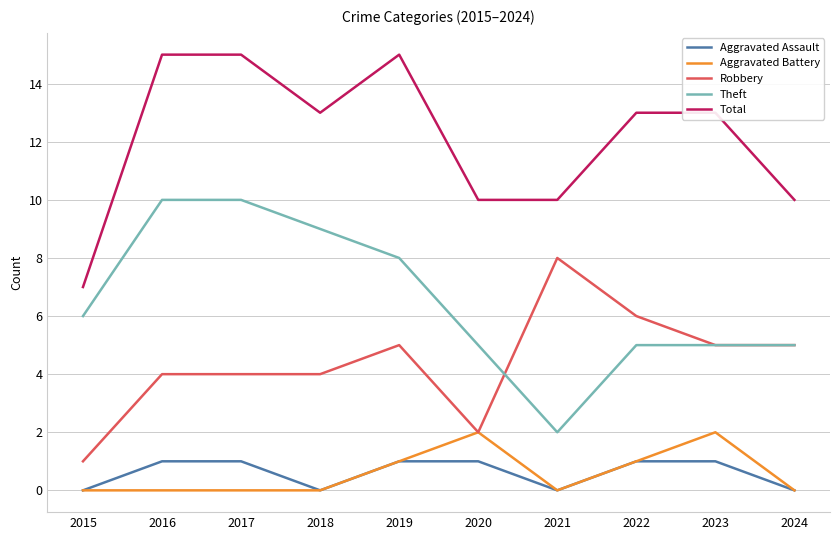

The value of Total at 2022 is 17. True or false?

False